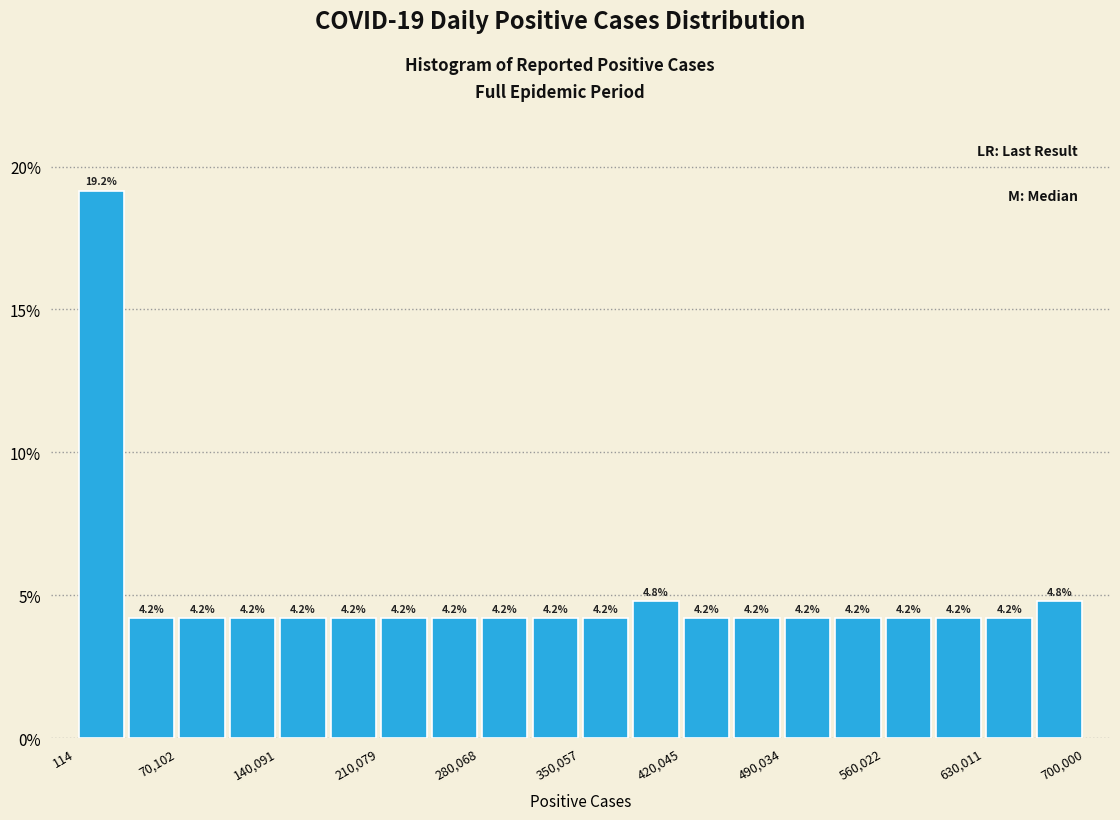

Read against the x-axis, roughly where is the centre of the tallest bar?

20000